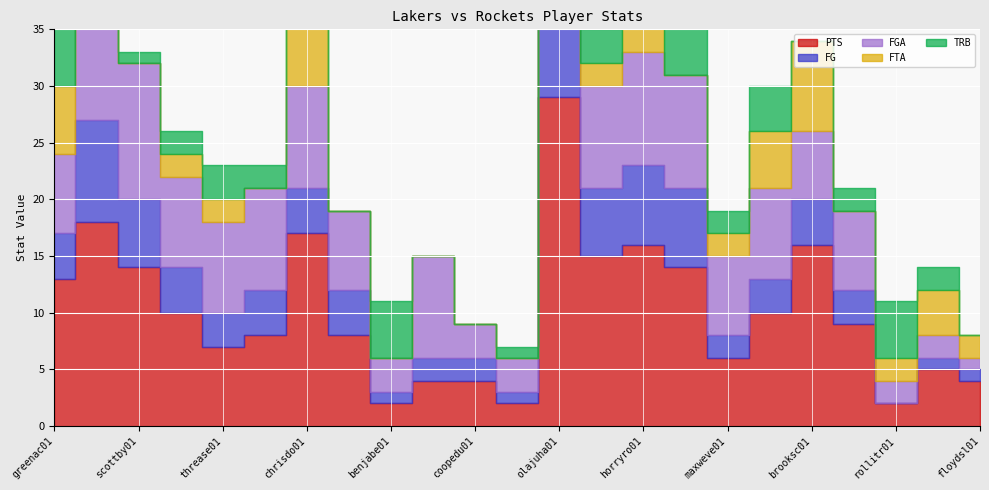

How many values in the FG series exceed 4?

6